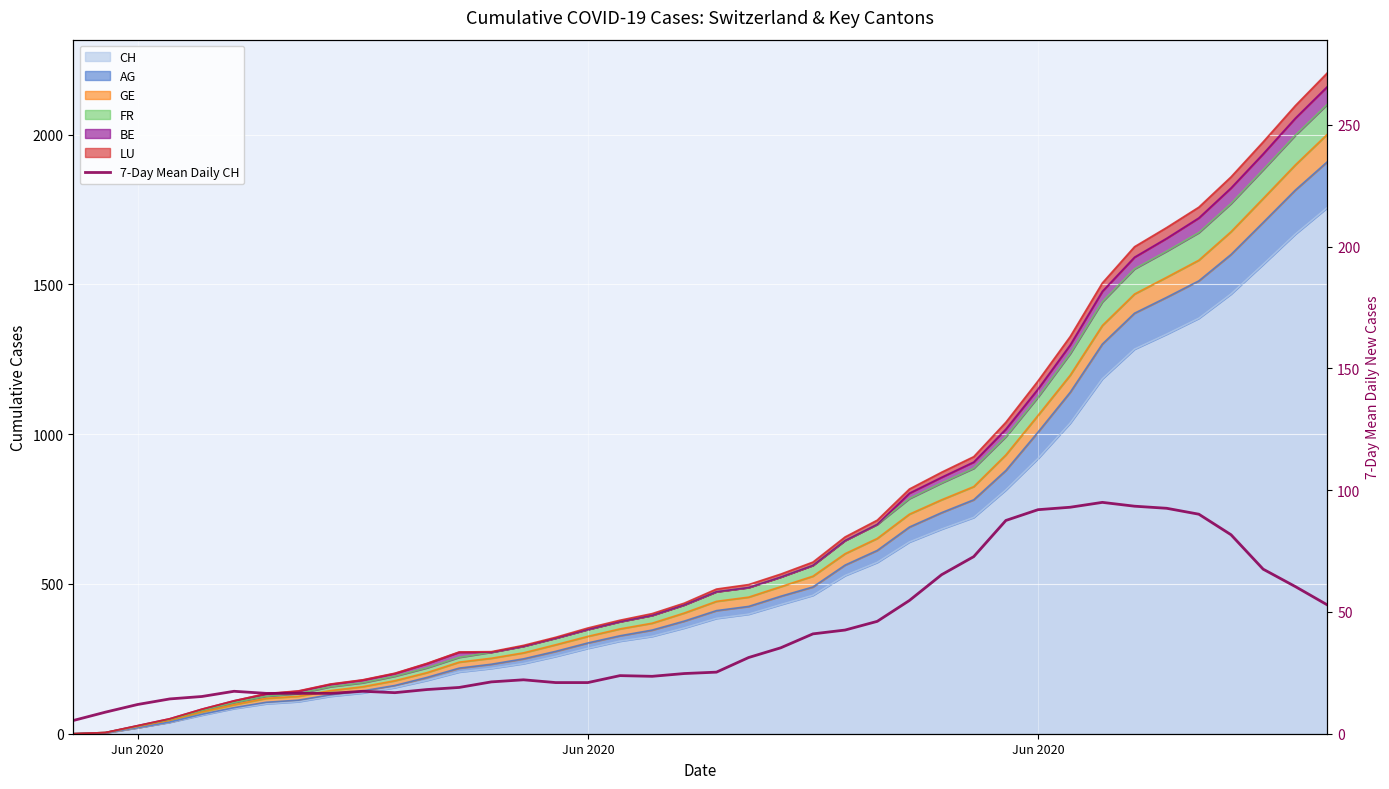

Is it true that the value at 12 is 33.5?

False